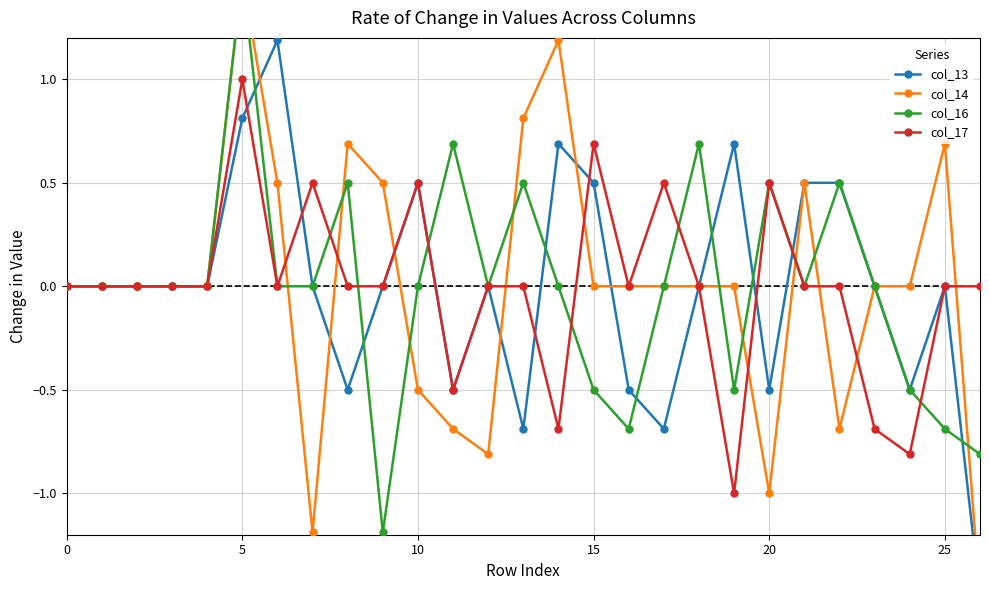

List the series in order of their peak value, lowest first.

col_17, col_13, col_14, col_16